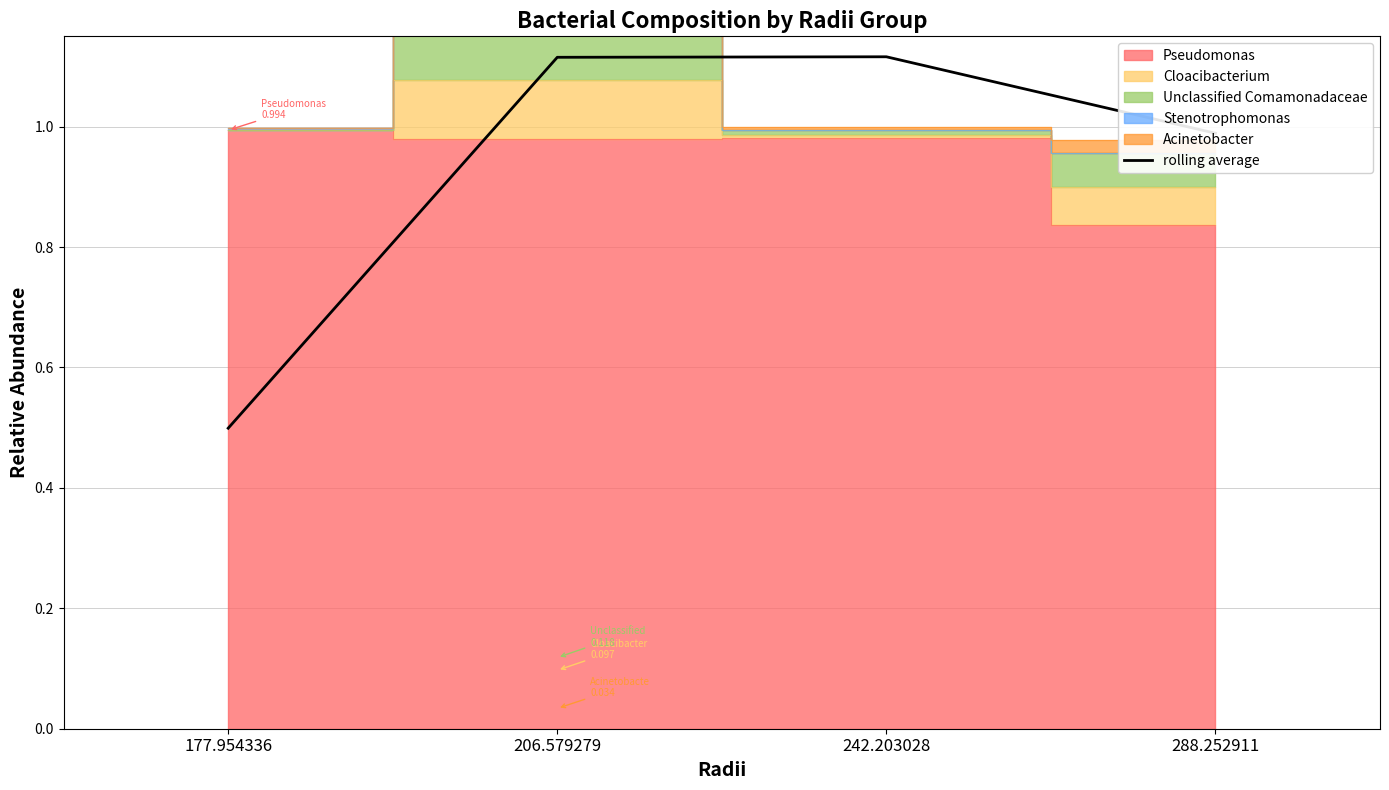

Between 242.203028 and 177.954336, which is larger?

242.203028